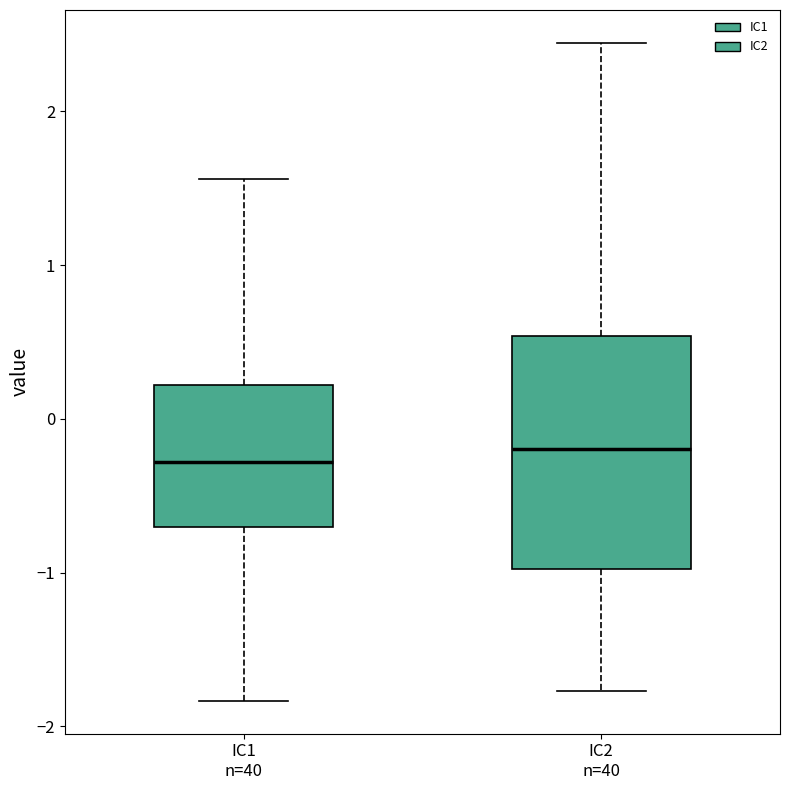

Where does the upper whisker of the box for IC1 n=40 end on the y-axis? The values are not printed on the chart, so give them approximately, as read against the axis.

1.6